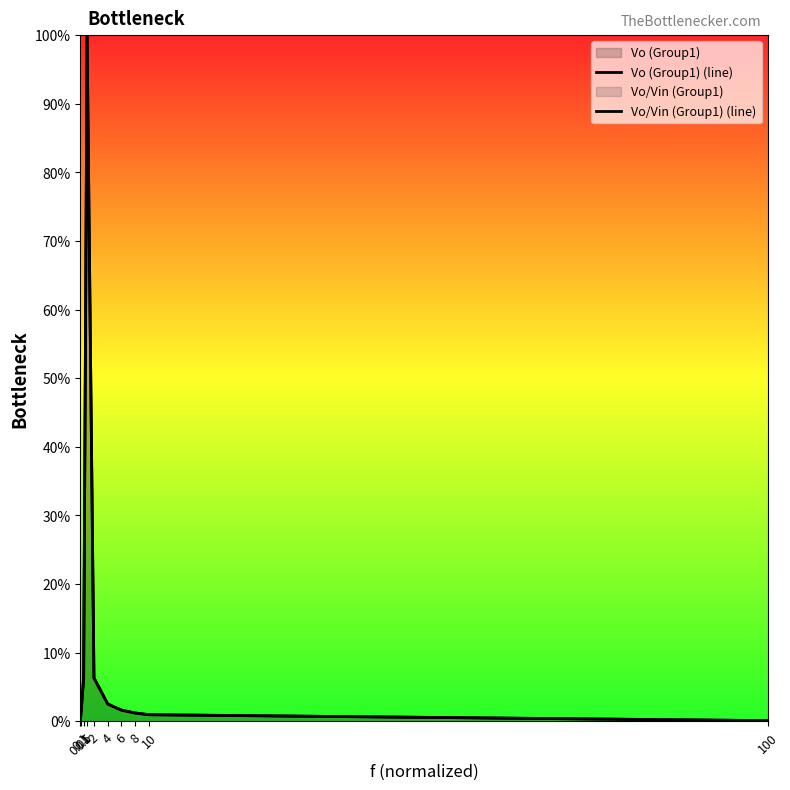

The Vo/Vin (Group1) (line) series shows 0.1 at 2. True or false?

False